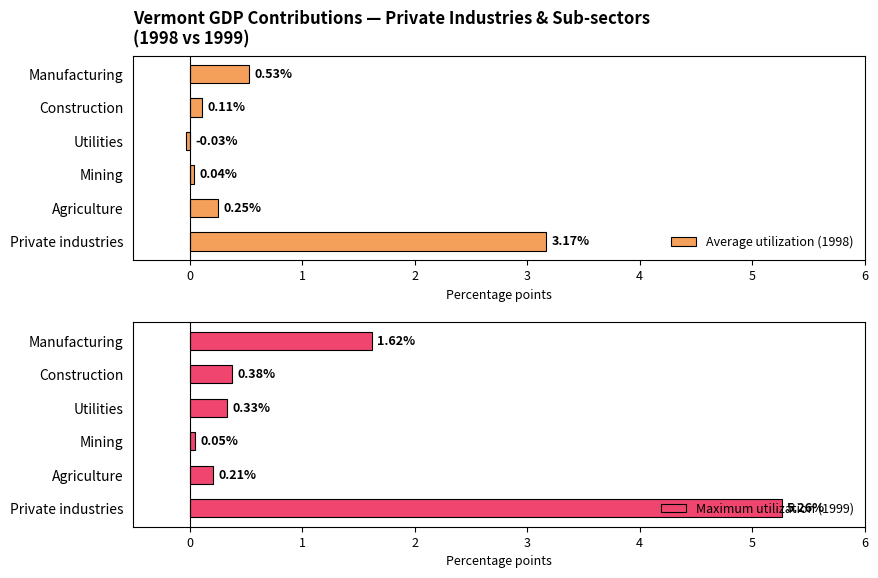

What is the value of the Maximum utilization (1999) bar at the 5th from the left?

0.4